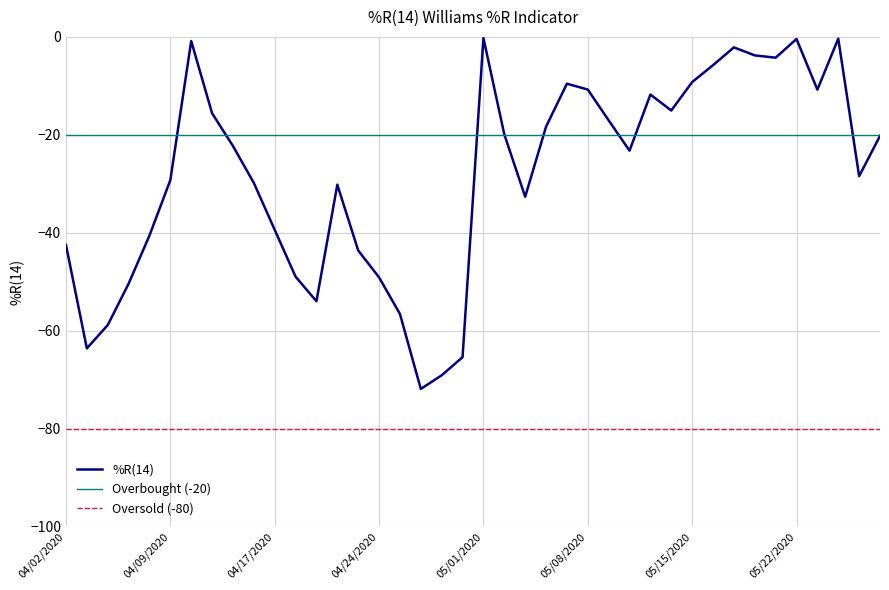

True or false: the data shows -24.3 at 04/17/2020.

False